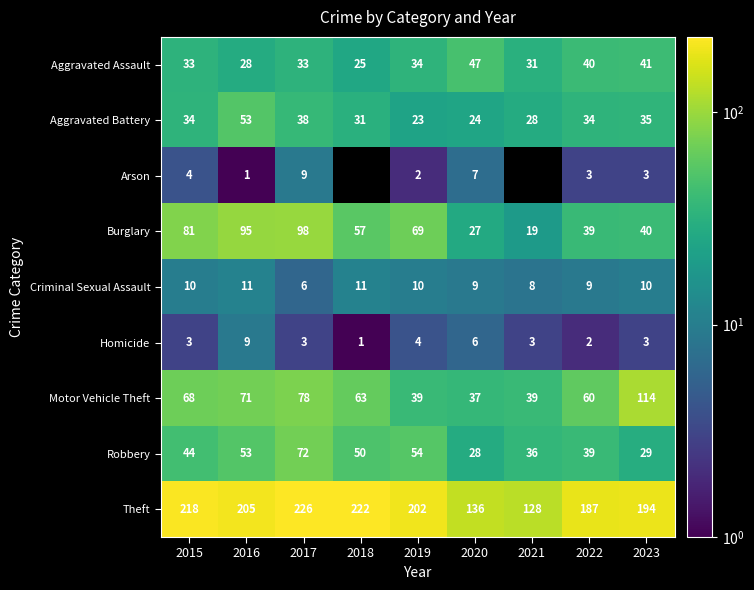

What is the difference between the highest and lowest values at 2022?

185